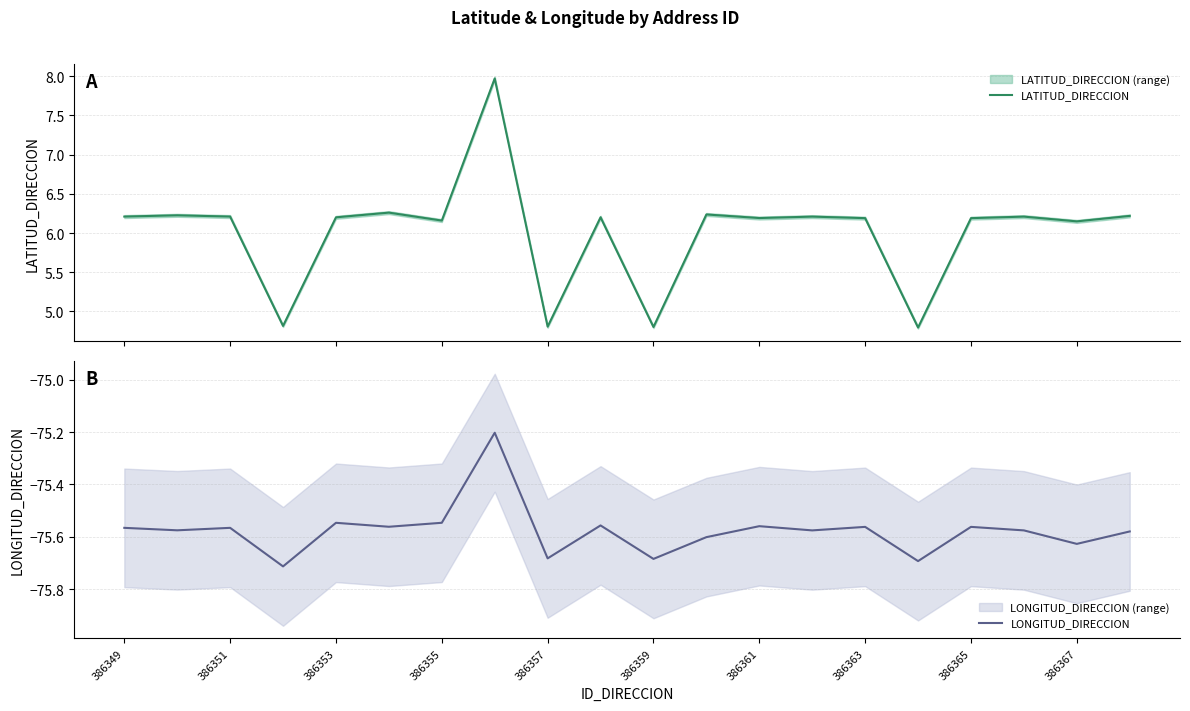

True or false: LONGITUD_DIRECCION and LATITUD_DIRECCION cross at least once.

False